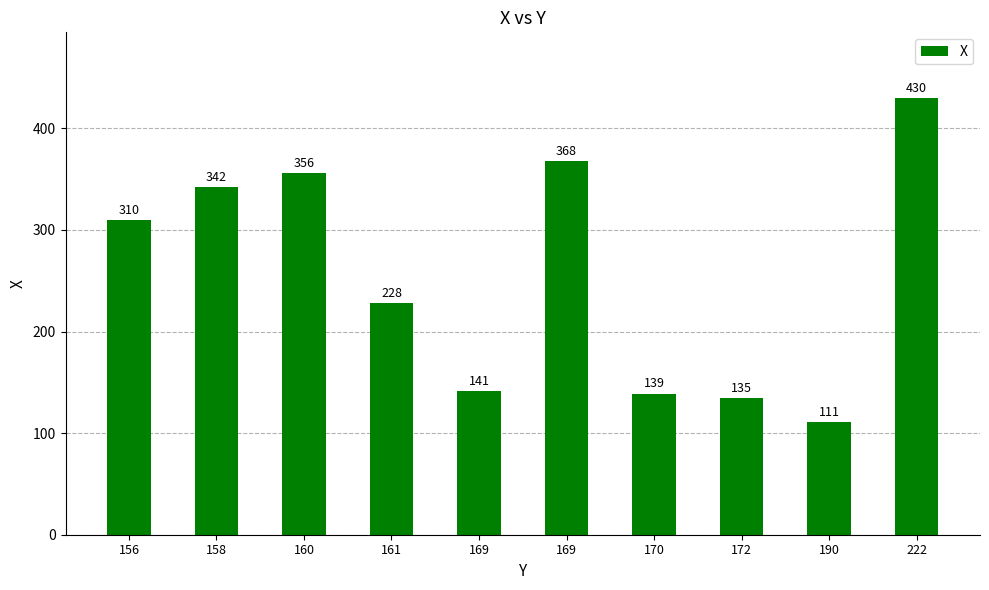

Reading left to right, list all the values displayed in this chart.

310	342	356	228	141	368	139	135	111	430